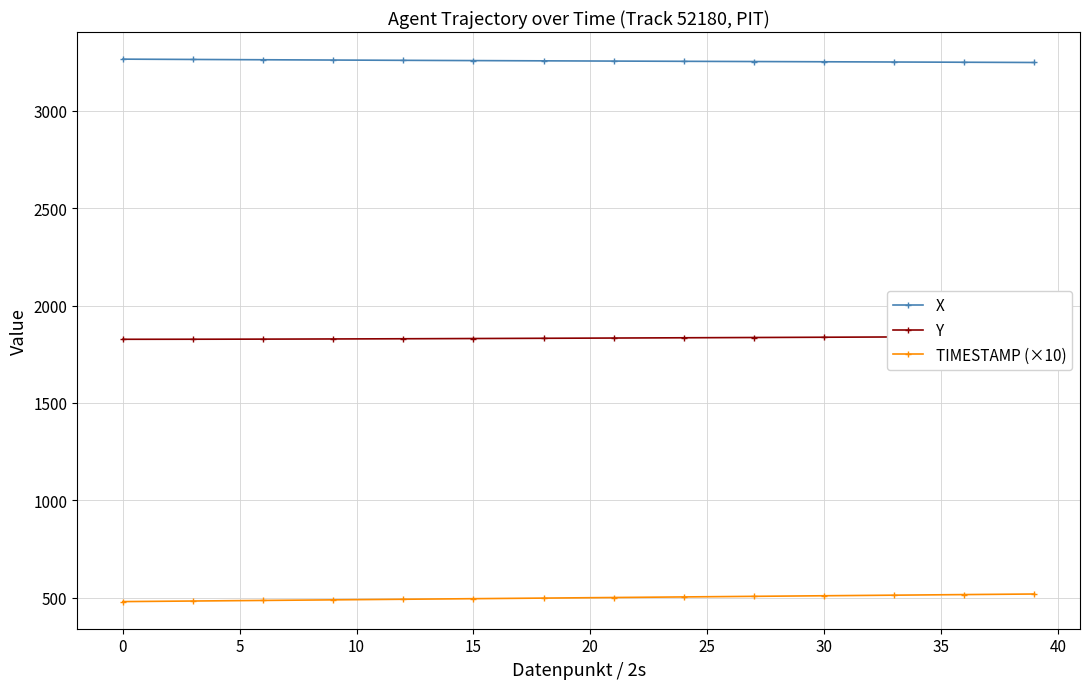

True or false: TIMESTAMP (×10) and X intersect in this chart.

False